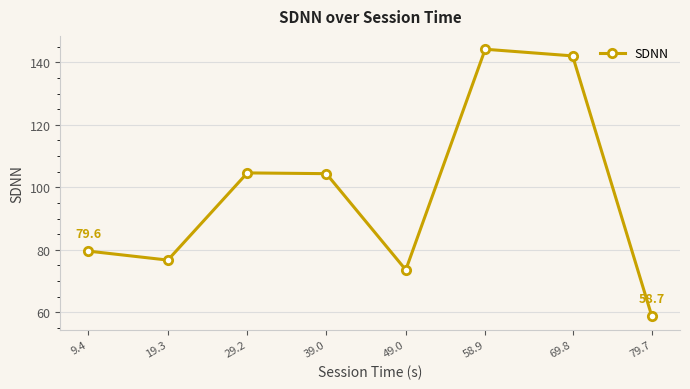

What is the change in value from 49.0 to 79.7?

-14.8